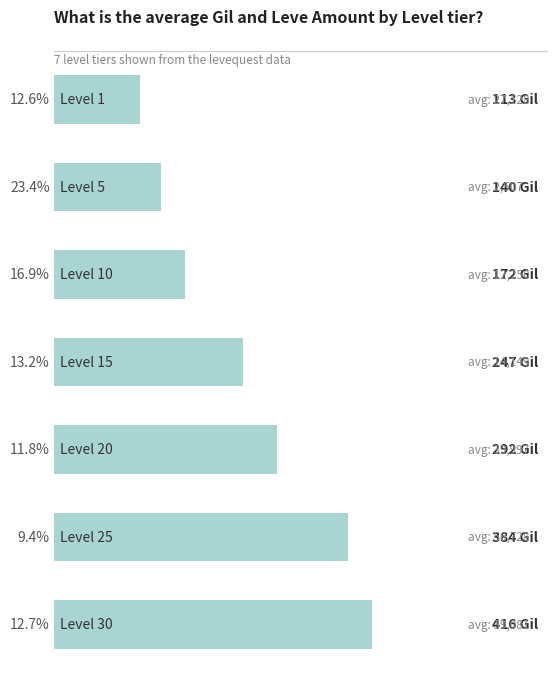

How many bars are there in total?

7